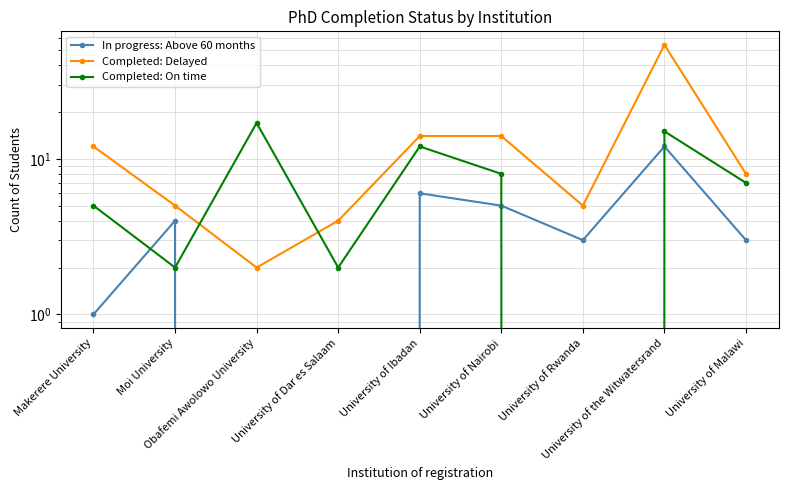

List the series in order of their peak value, highest first.

Completed: Delayed, Completed: On time, In progress: Above 60 months